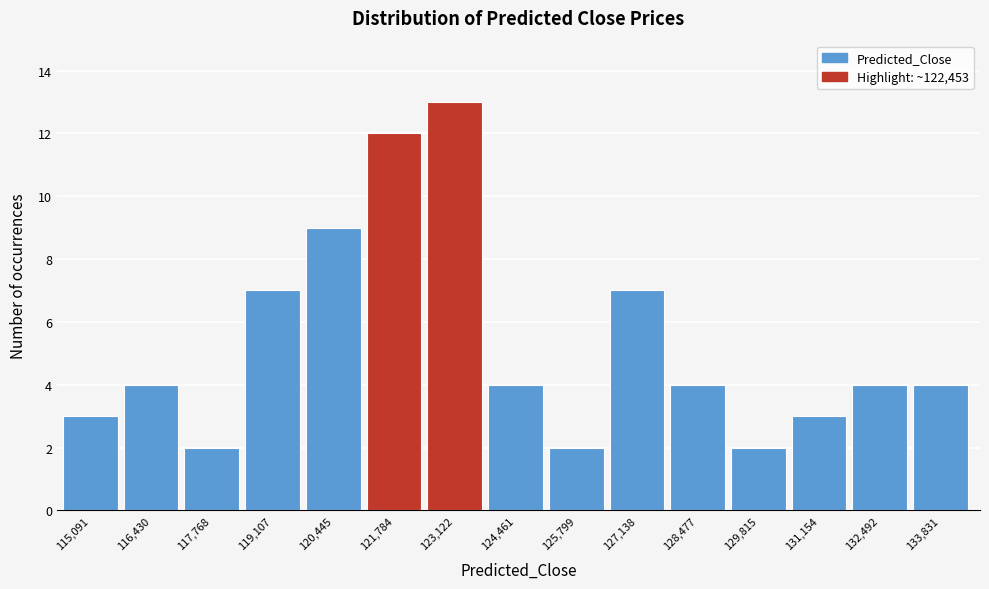

What is the height of the bar covering 118400 to 119800 on the x-axis? Neither the bar edges nor the heights are printed on the chart, so give them approximately, as read against the axes.

7